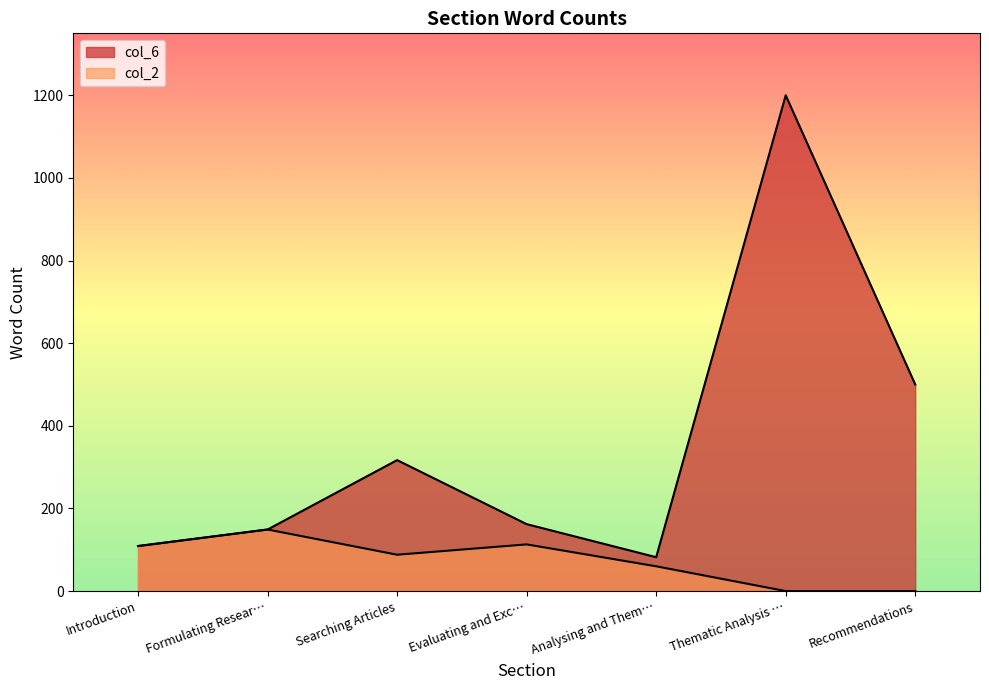

Does the chart have visible grid lines?

No